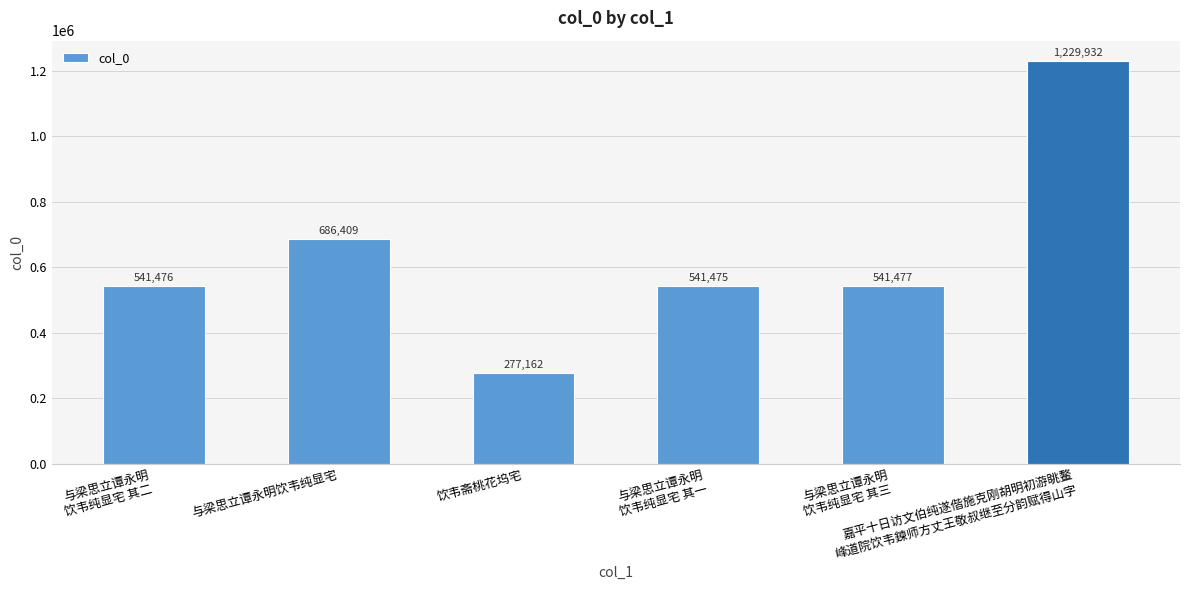

Reading left to right, extract all data points from this chart.

与梁思立谭永明
饮韦纯显宅 其二=541476	与梁思立谭永明饮韦纯显宅=686409	饮韦斋桃花坞宅=277162	与梁思立谭永明
饮韦纯显宅 其一=541475	与梁思立谭永明
饮韦纯显宅 其三=541477	嘉平十日访文伯纯遂偕施克刚胡明初游眺鳌
峰道院饮韦鍊师方丈王敬叔继至分韵赋得山字=1229932